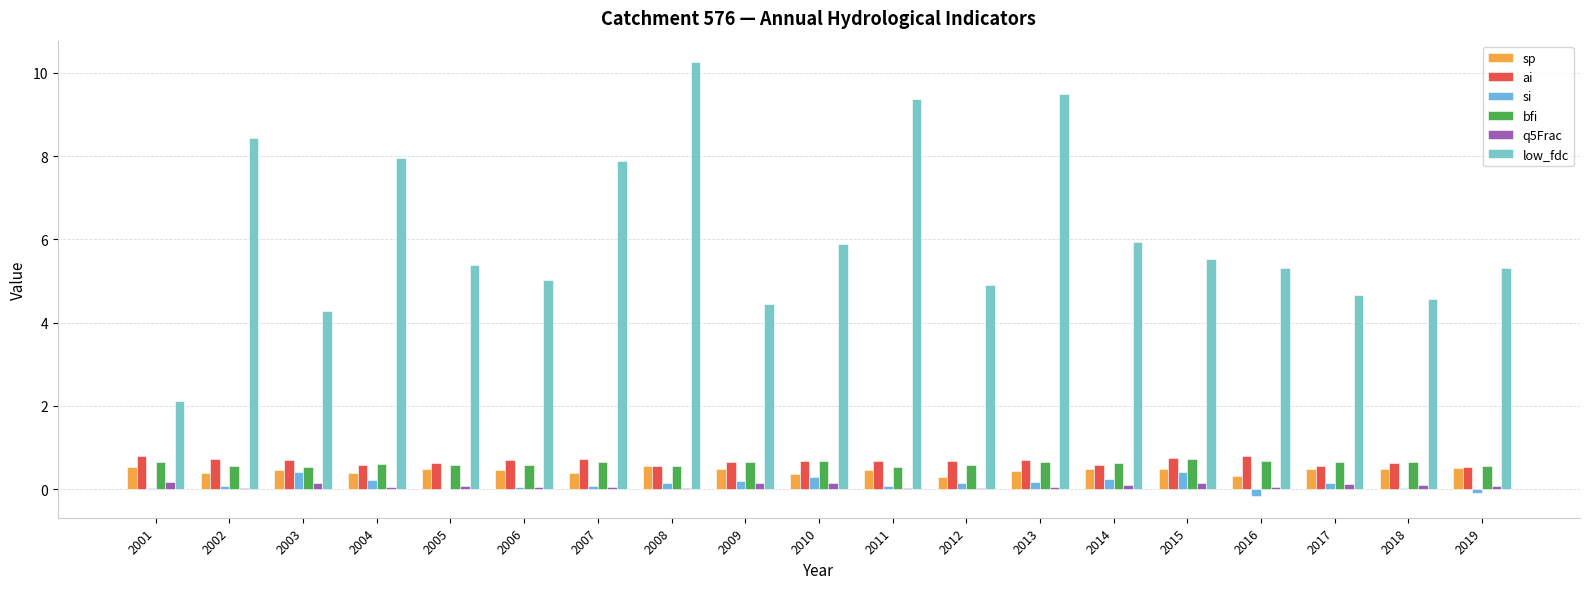

How many groups of bars are there?

19